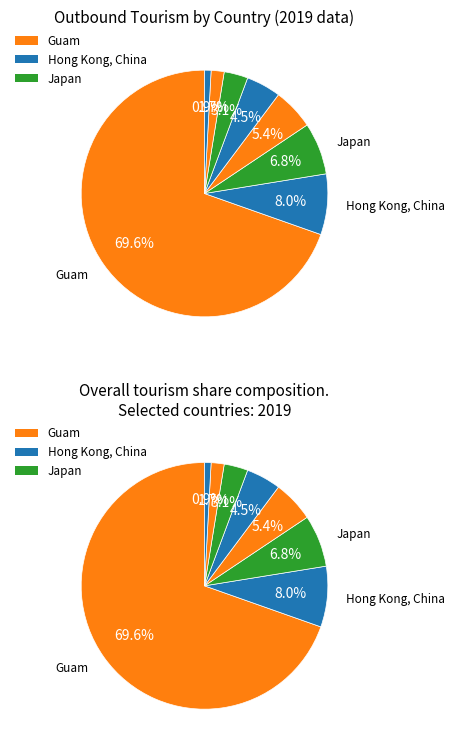

To the nearest percent, what is the difference between the largest and smallest slice percentages?

69%